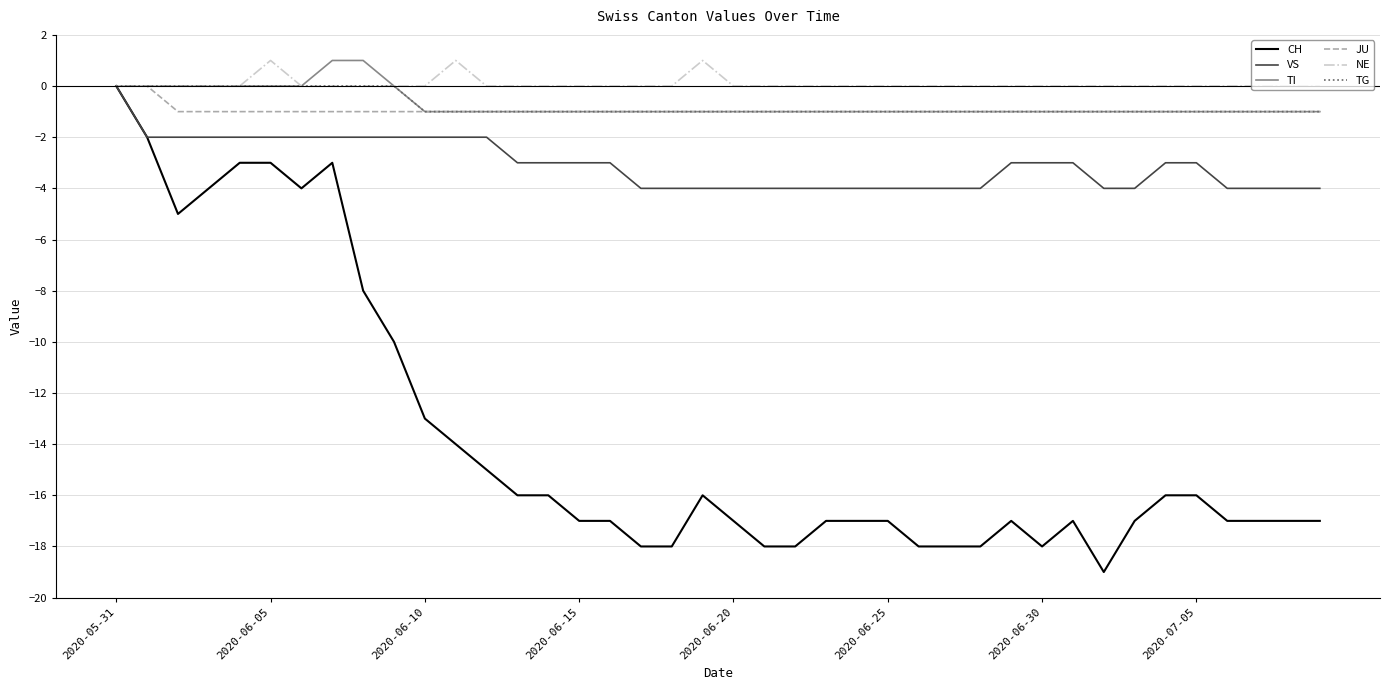

Count the TI values in the range -1 to 0.

38